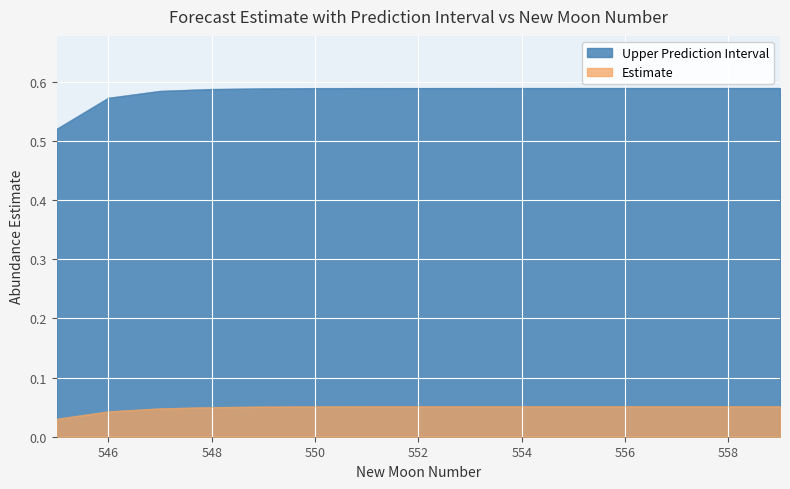

What is the maximum value shown in the chart?

0.6